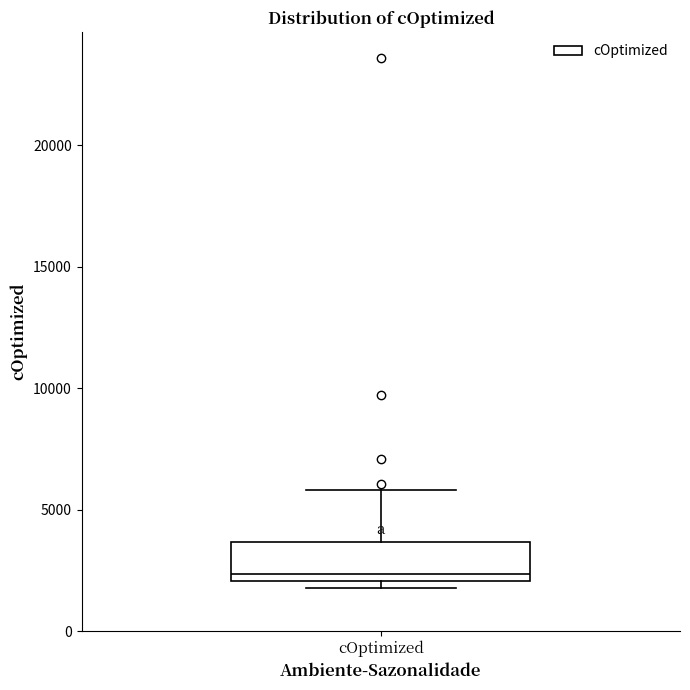

Transcribe this box plot: give where the median line is, the range the box spans, and where the two whiskers end, as read against the y-axis. The values are not printed on the chart, so give them approximately, as read against the axis.

median 2500, box 2000 to 3500, whiskers 2000 (just below the box's lower edge) to 6000